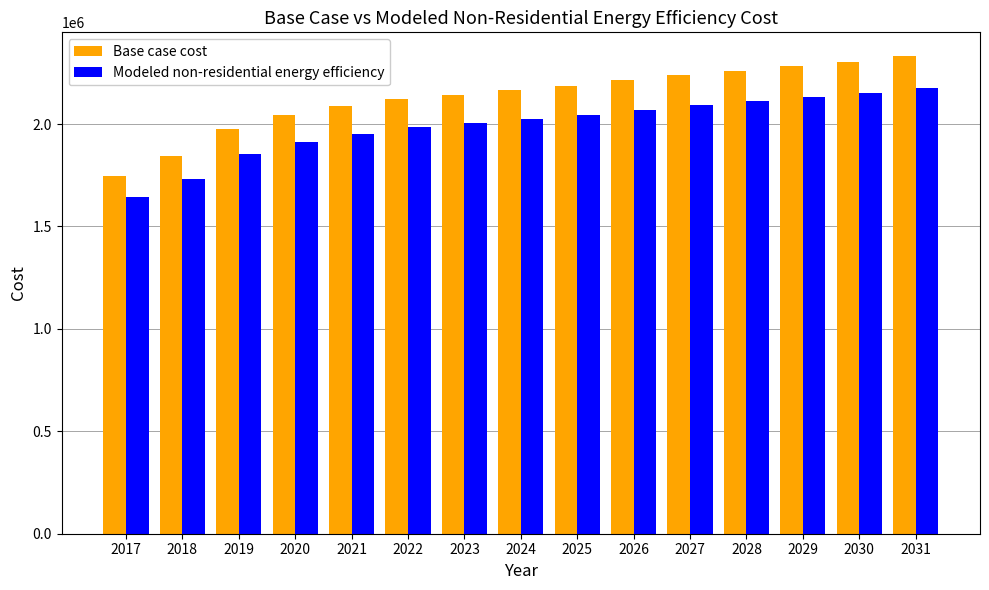

What is the value of the Base case cost bar at the 8th from the left?

2164219.4